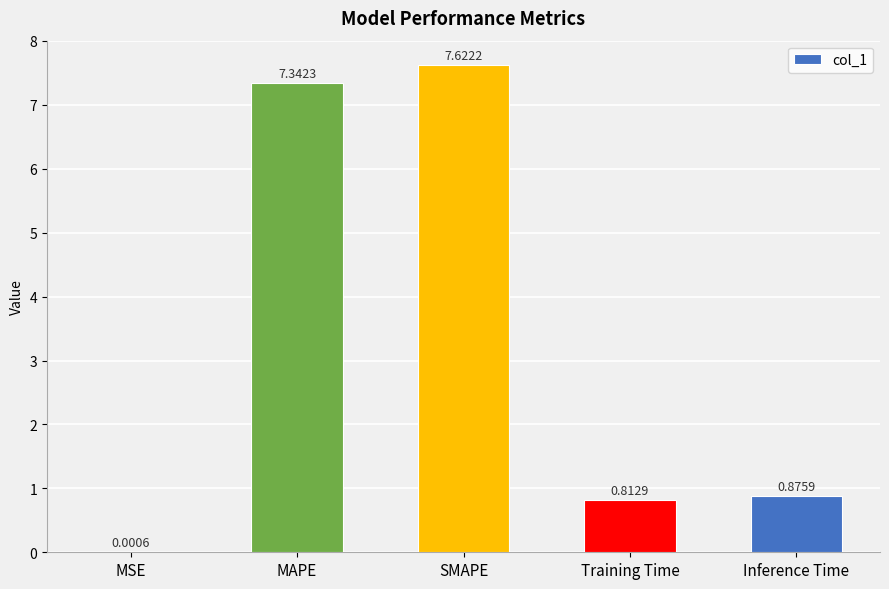

At which category does the chart reach its peak across all series?

SMAPE